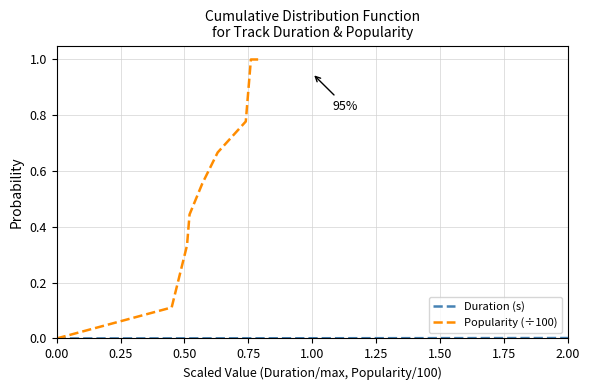

True or false: Popularity (÷100) and Duration (s) intersect in this chart.

False